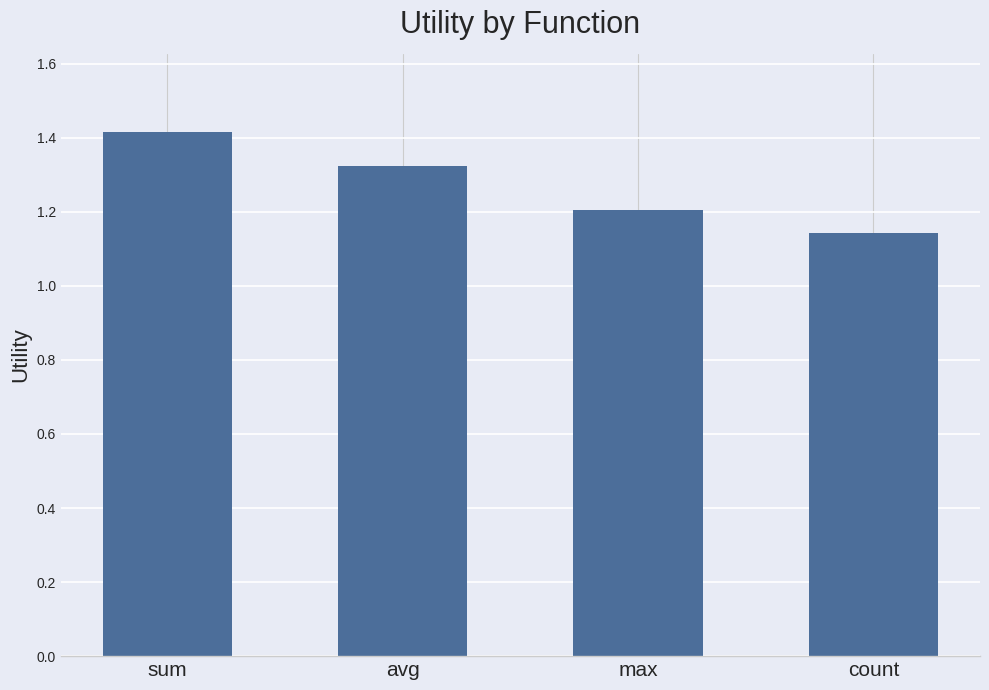

Between max and avg, which is larger?

avg